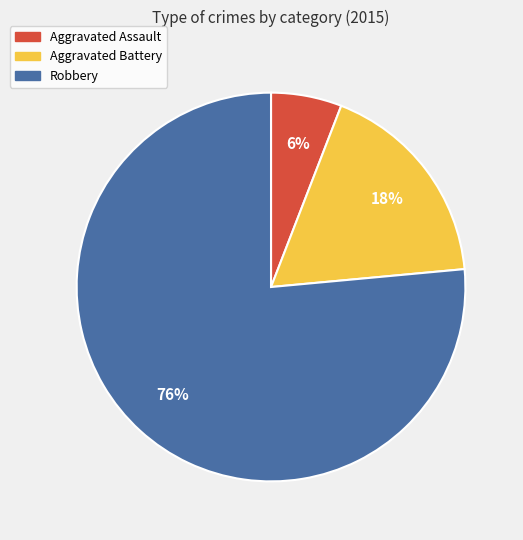

Combined, do Aggravated Assault and Robbery account for over 50%?

Yes